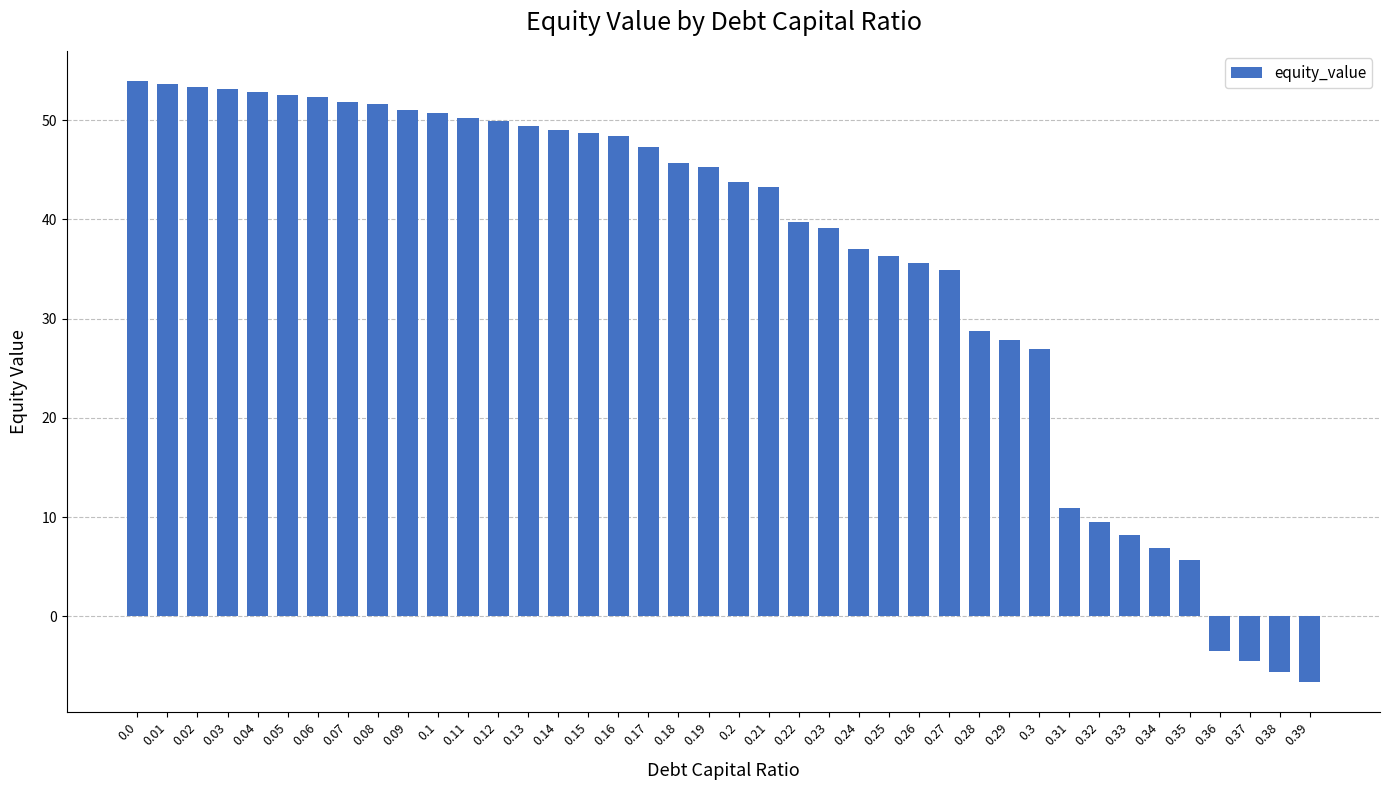

Are the bars horizontal?

No